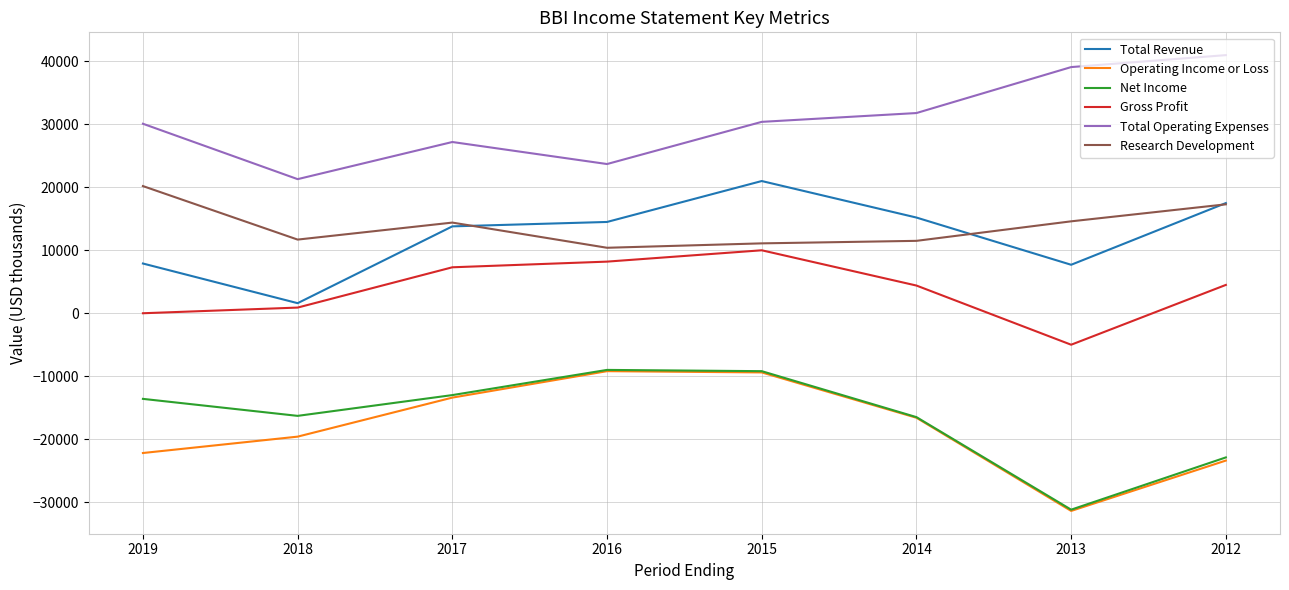

Which category has the highest value across all series?

2012